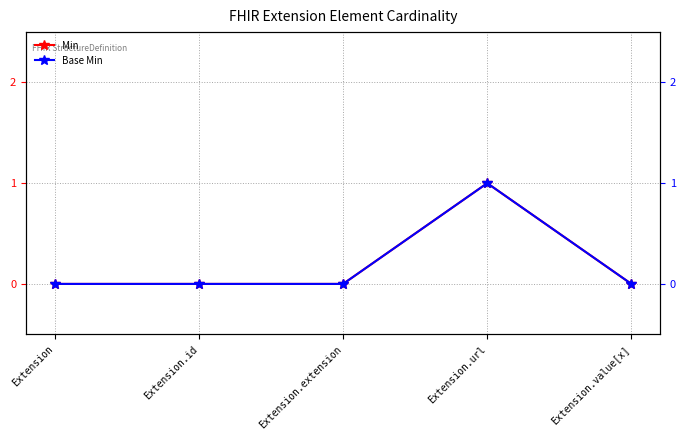

Which has a higher value, Extension.extension or Extension.id?

Extension.extension